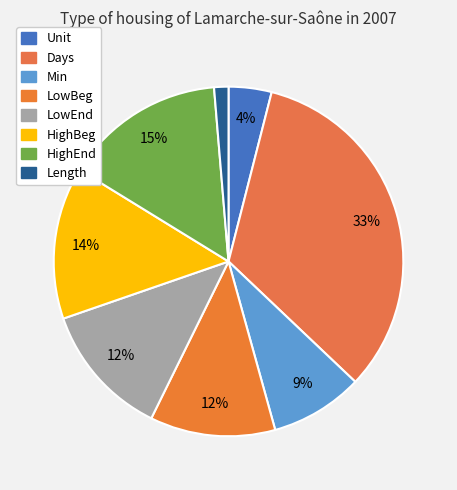

What is the largest slice in the pie chart?

Days